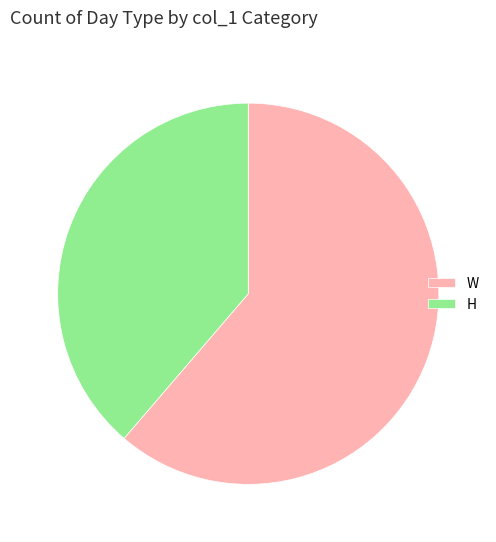

Is there a majority slice in this chart?

Yes